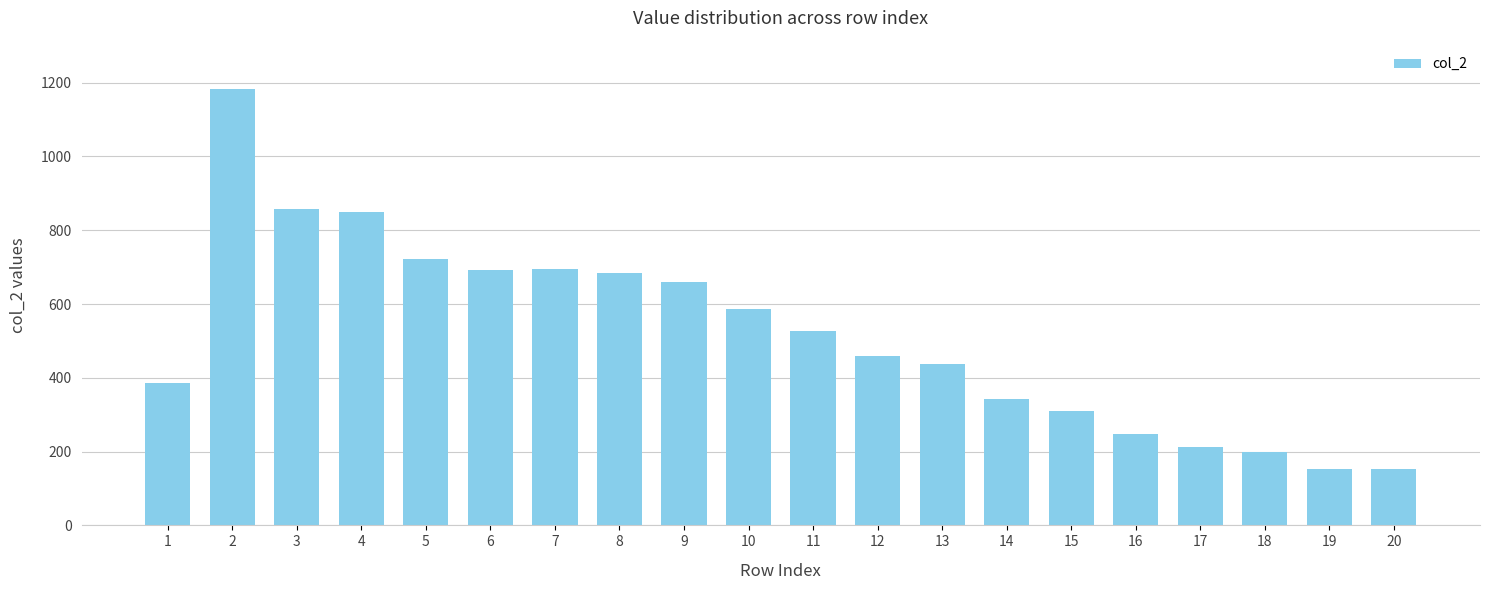

What is the change in value from 9 to 11?

-133